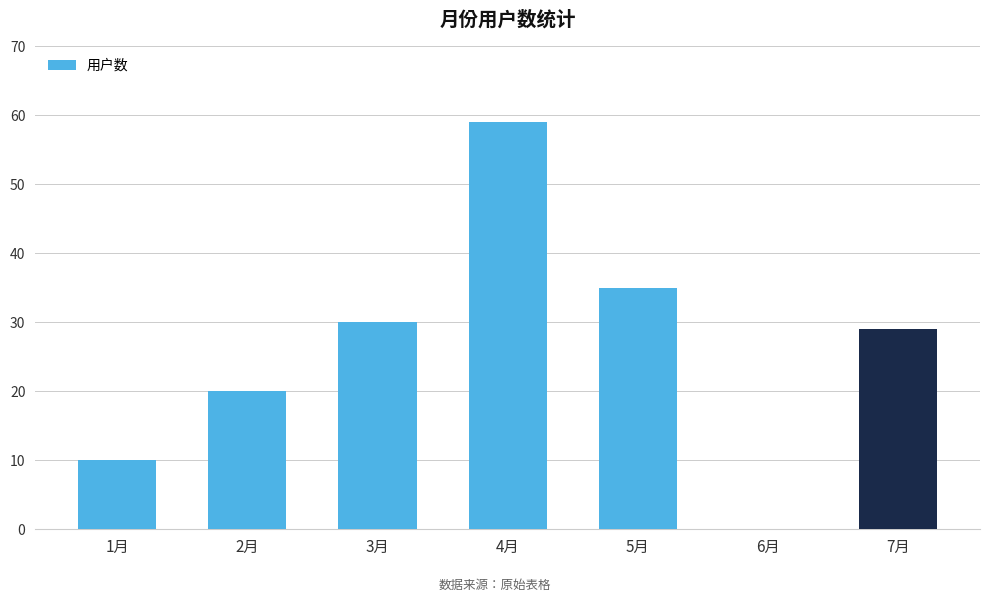

Count the number of categories in the chart.

7